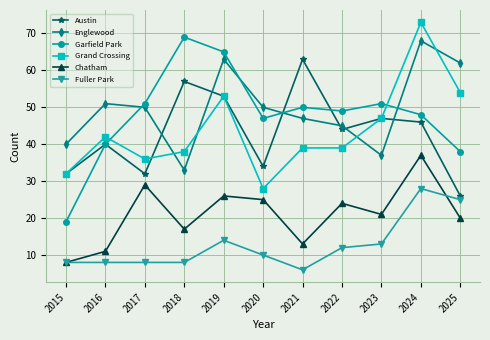

Reading left to right, list all the values displayed in this chart.

Austin: 2015=32	2016=40	2017=32	2018=57	2019=53	2020=34	2021=63	2022=44	2023=47	2024=46	2025=26
Englewood: 2015=40	2016=51	2017=50	2018=33	2019=63	2020=50	2021=47	2022=45	2023=37	2024=68	2025=62
Garfield Park: 2015=19	2016=40	2017=51	2018=69	2019=65	2020=47	2021=50	2022=49	2023=51	2024=48	2025=38
Grand Crossing: 2015=32	2016=42	2017=36	2018=38	2019=53	2020=28	2021=39	2022=39	2023=47	2024=73	2025=54
Chatham: 2015=8	2016=11	2017=29	2018=17	2019=26	2020=25	2021=13	2022=24	2023=21	2024=37	2025=20
Fuller Park: 2015=8	2016=8	2017=8	2018=8	2019=14	2020=10	2021=6	2022=12	2023=13	2024=28	2025=25